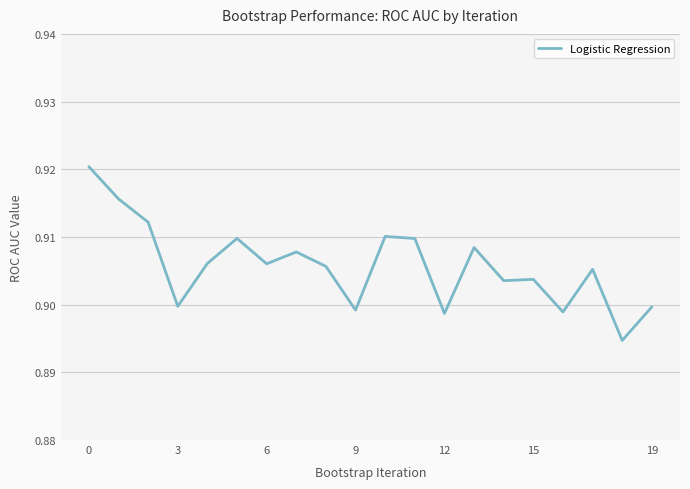

Count the number of categories in the chart.

20